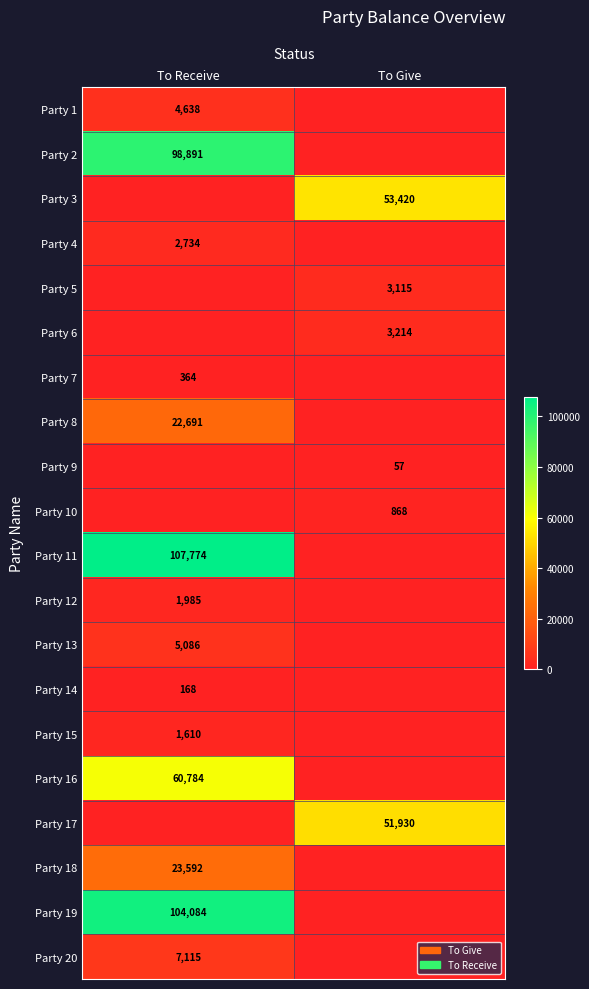

True or false: Party 2 has a value of 98891 at To Receive.

True